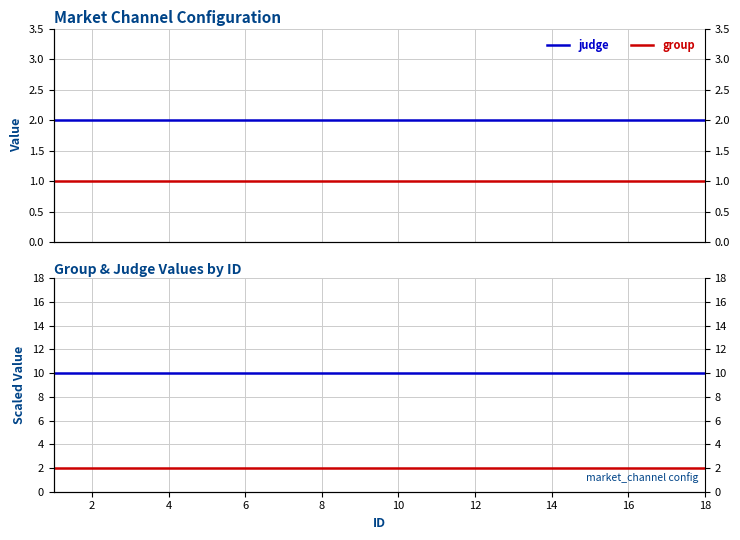

What is the label of the 15th point from the right?

4